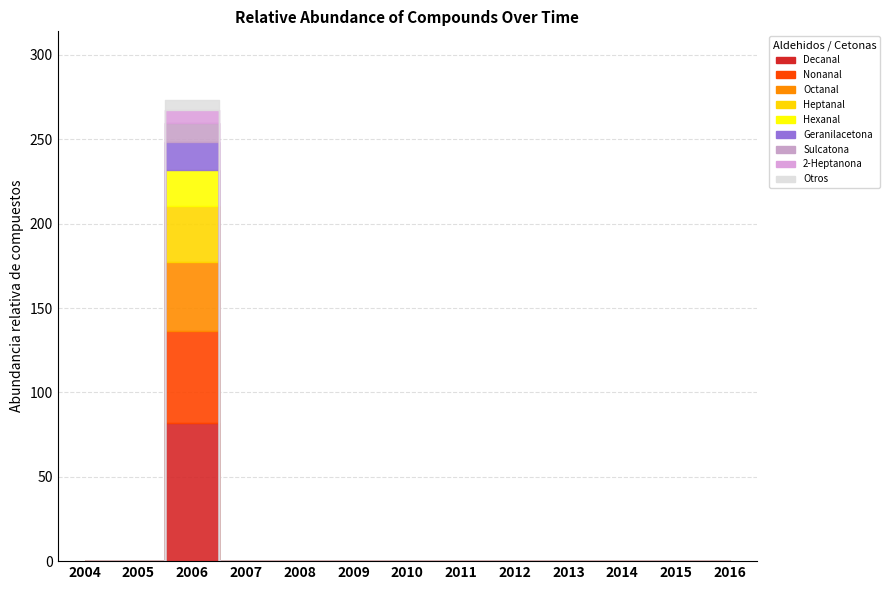

Rank the categories by value from highest to lowest.

2006, 2004, 2005, 2007, 2008, 2009, 2010, 2011, 2012, 2013, 2014, 2015, 2016